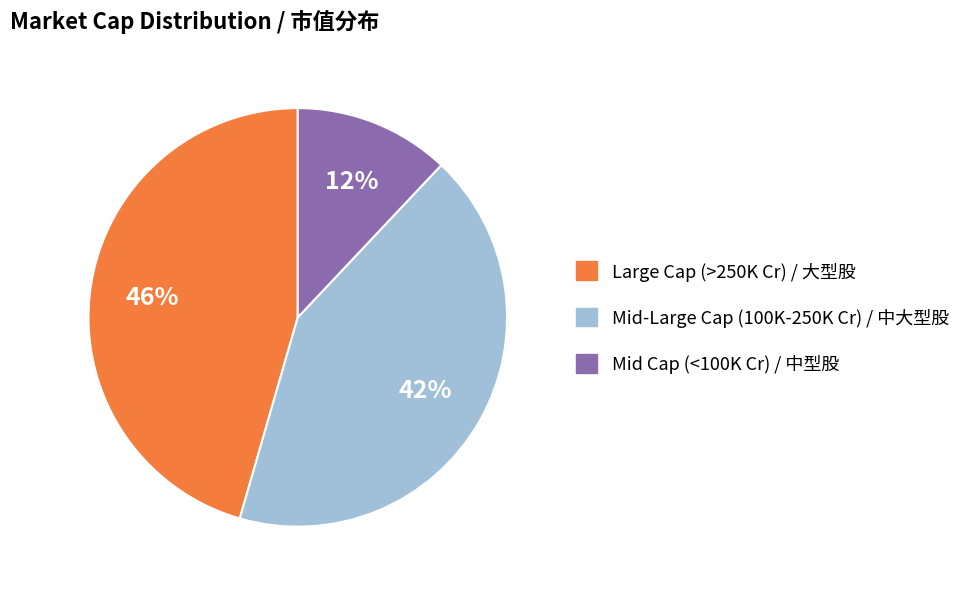

Does any single category account for the majority?

No